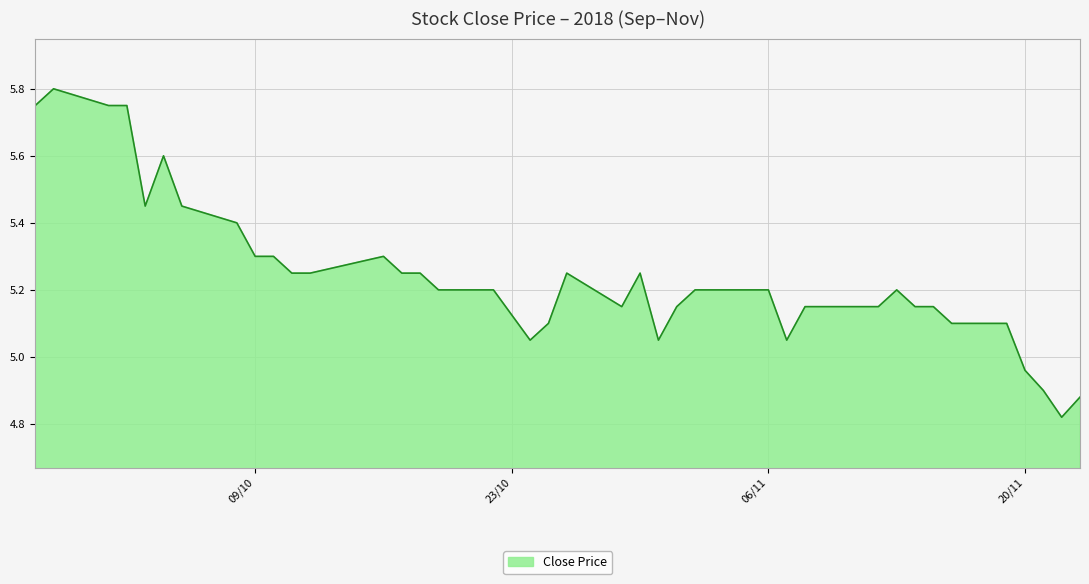

What is the difference between the maximum and minimum values?

1.0